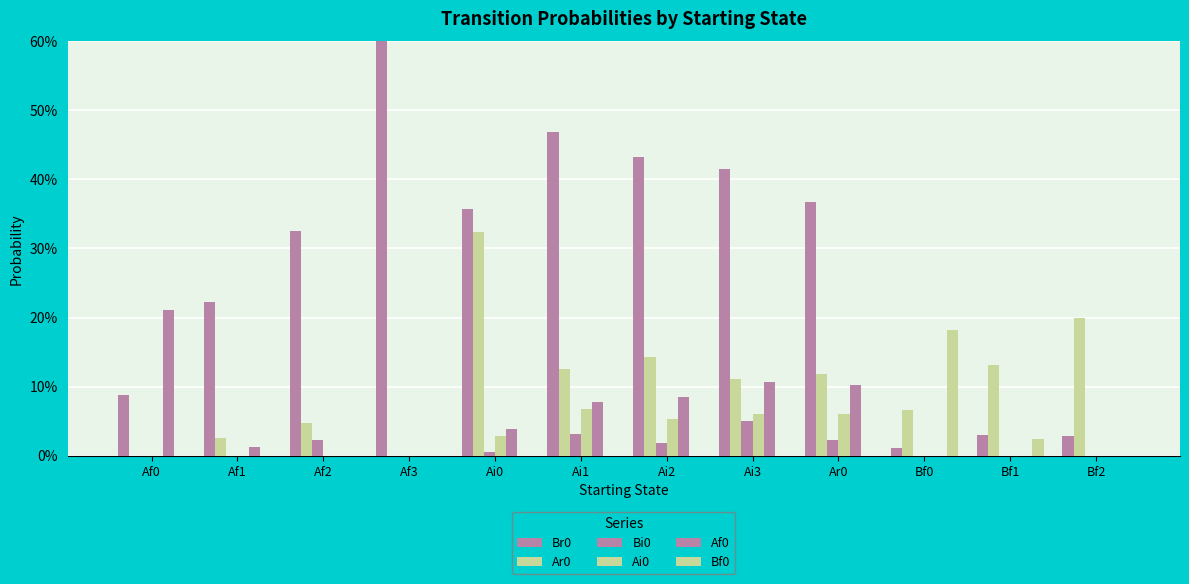

What is the difference between the second highest and minimum values in the Ai0 series?

0.1